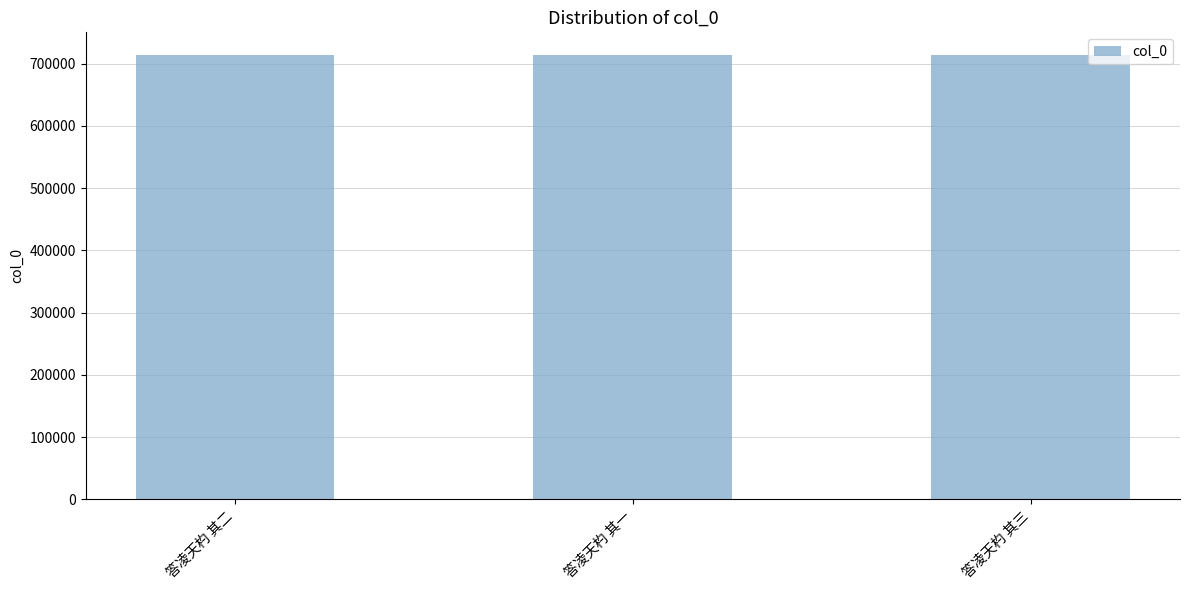

Approximately how many times larger is the value at 答凌天杓 其三 compared to 答凌天杓 其一?

1.0